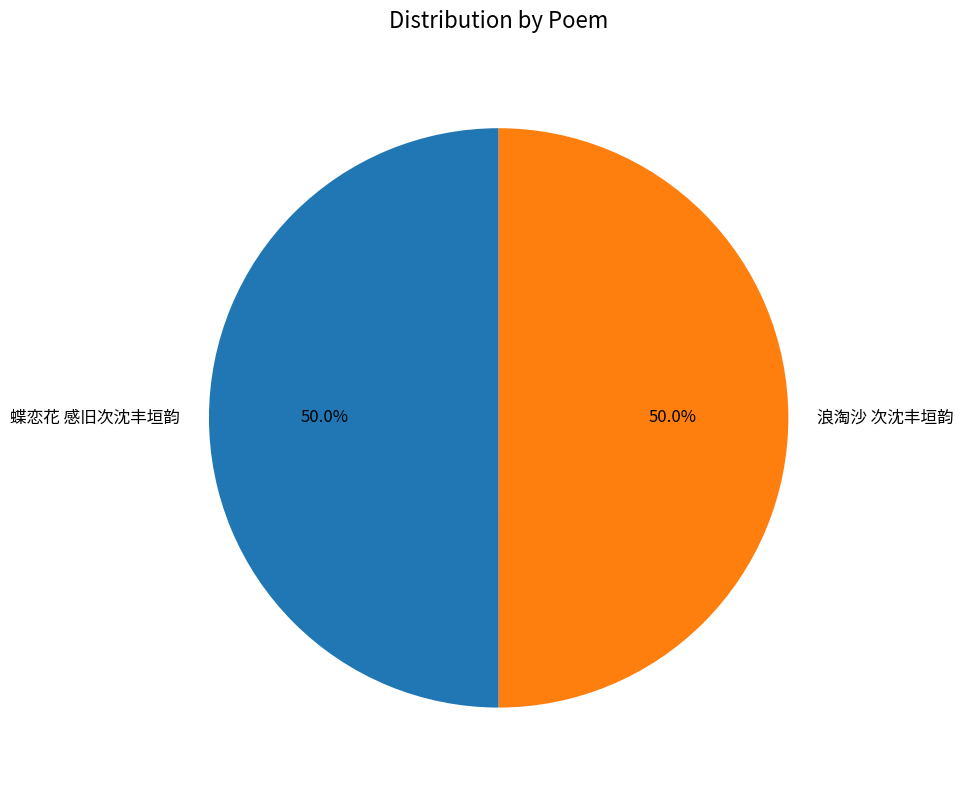

True or false: 浪淘沙 次沈丰垣韵 accounts for 50% of the total.

True